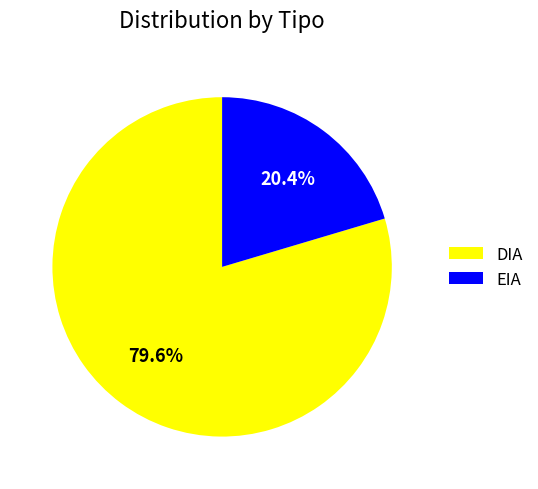

What percentage is NOT represented by DIA?

20.4%